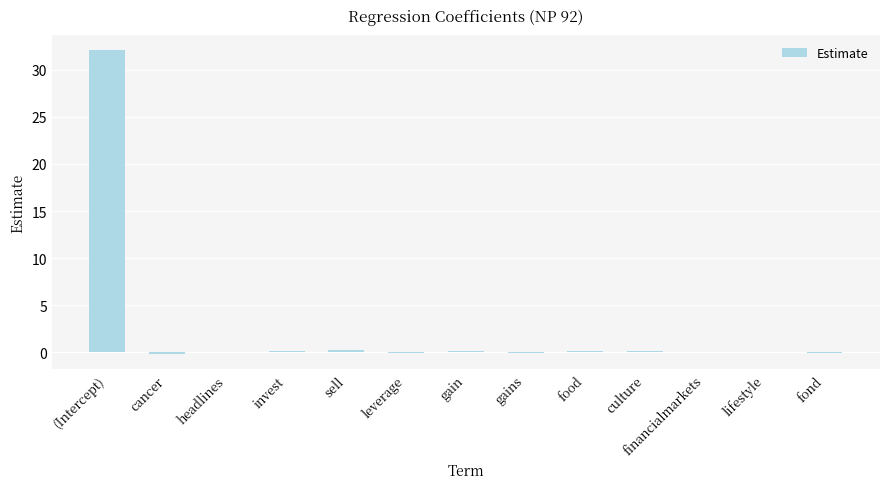

What is the maximum value shown in the chart?

32.0